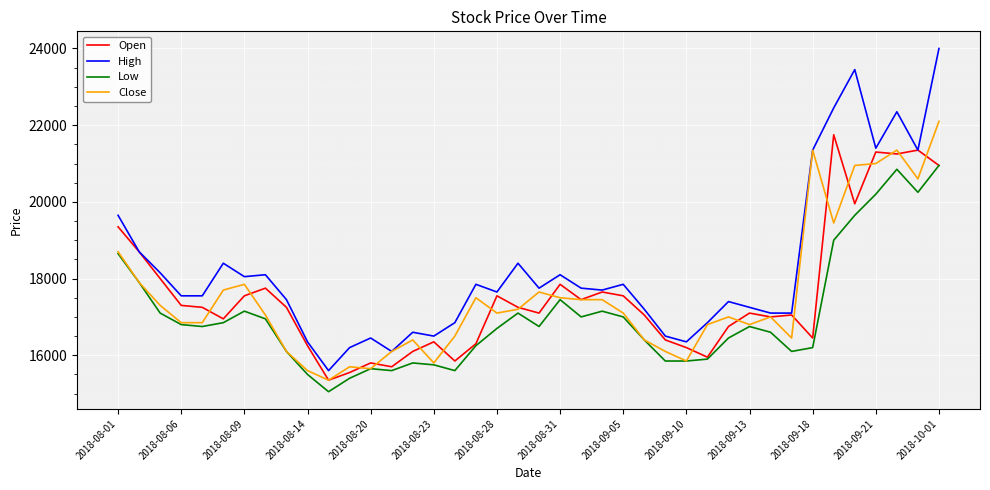

Which series has the largest range (max minus min)?

High